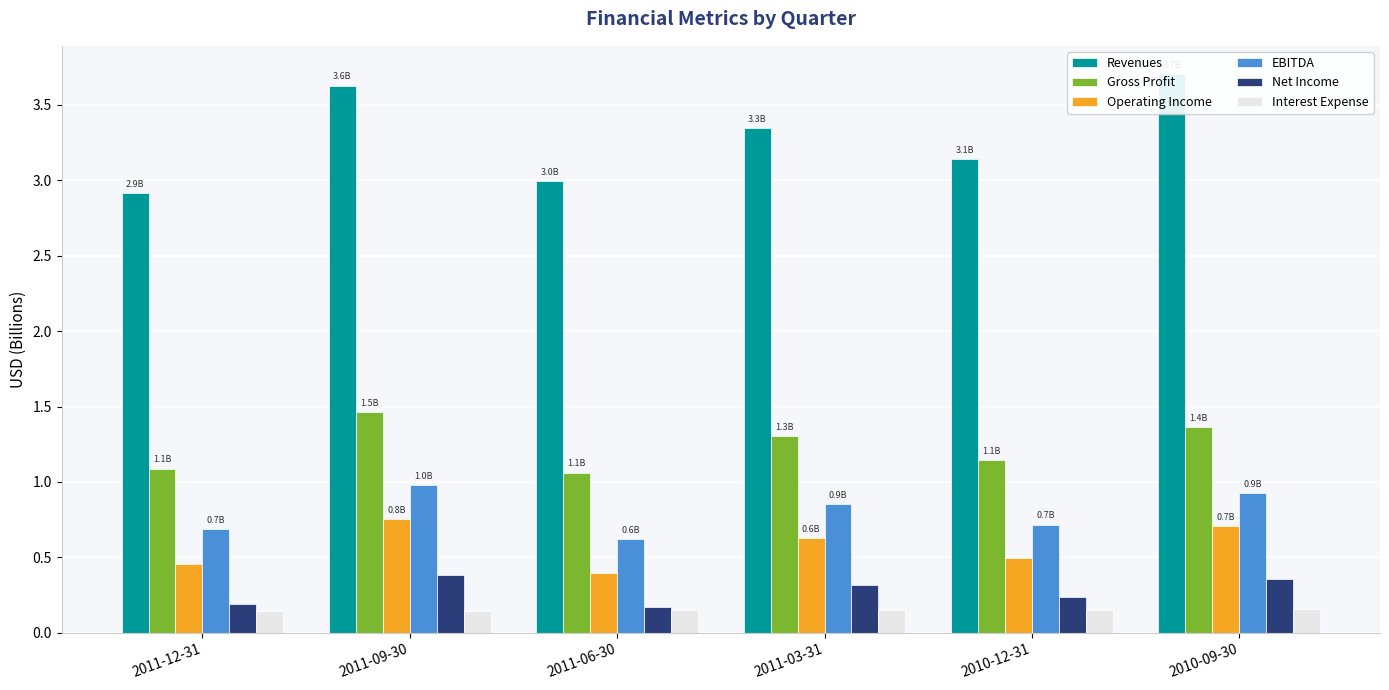

Reading left to right, transcribe all the data shown in this chart.

Revenues: 2.9	3.6	3.0	3.3	3.1	3.7
Gross Profit: 1.1	1.5	1.1	1.3	1.1	1.4
Operating Income: 0.5	0.8	0.4	0.6	0.5	0.7
EBITDA: 0.7	1.0	0.6	0.9	0.7	0.9
Net Income: 0.2	0.4	0.2	0.3	0.2	0.4
Interest Expense: 0.1	0.1	0.2	0.2	0.2	0.2